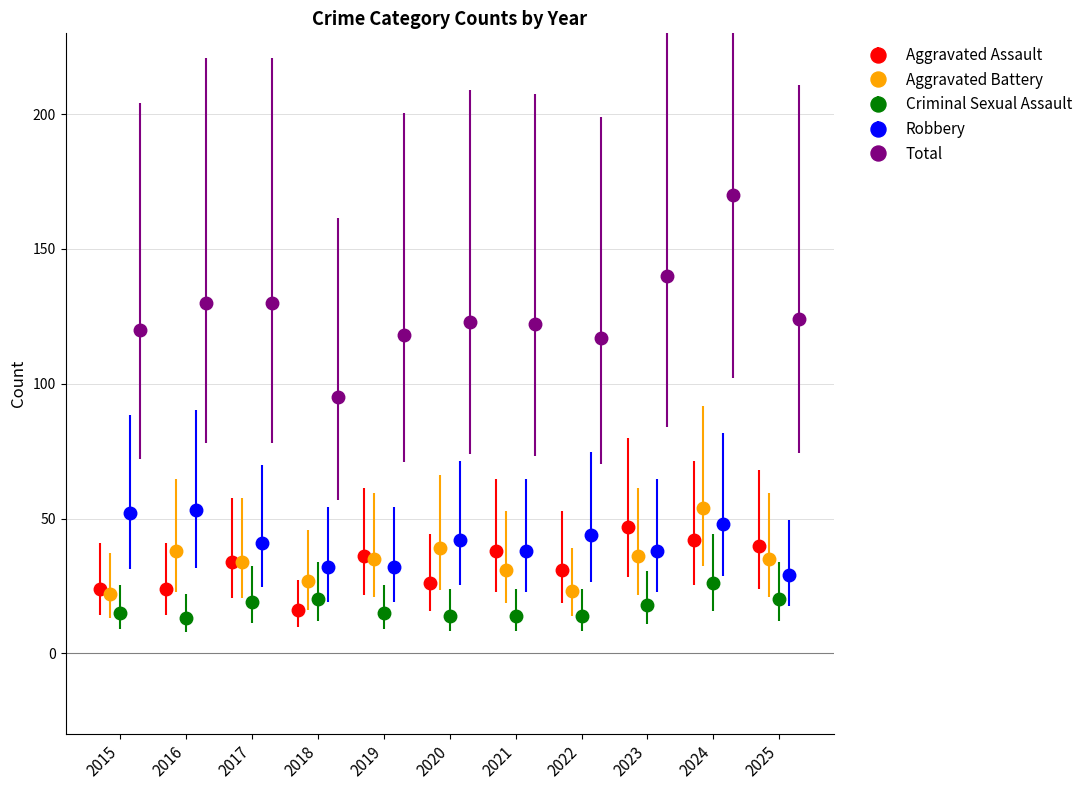

What is the value of the Aggravated Assault point at the 11th from the left?

40